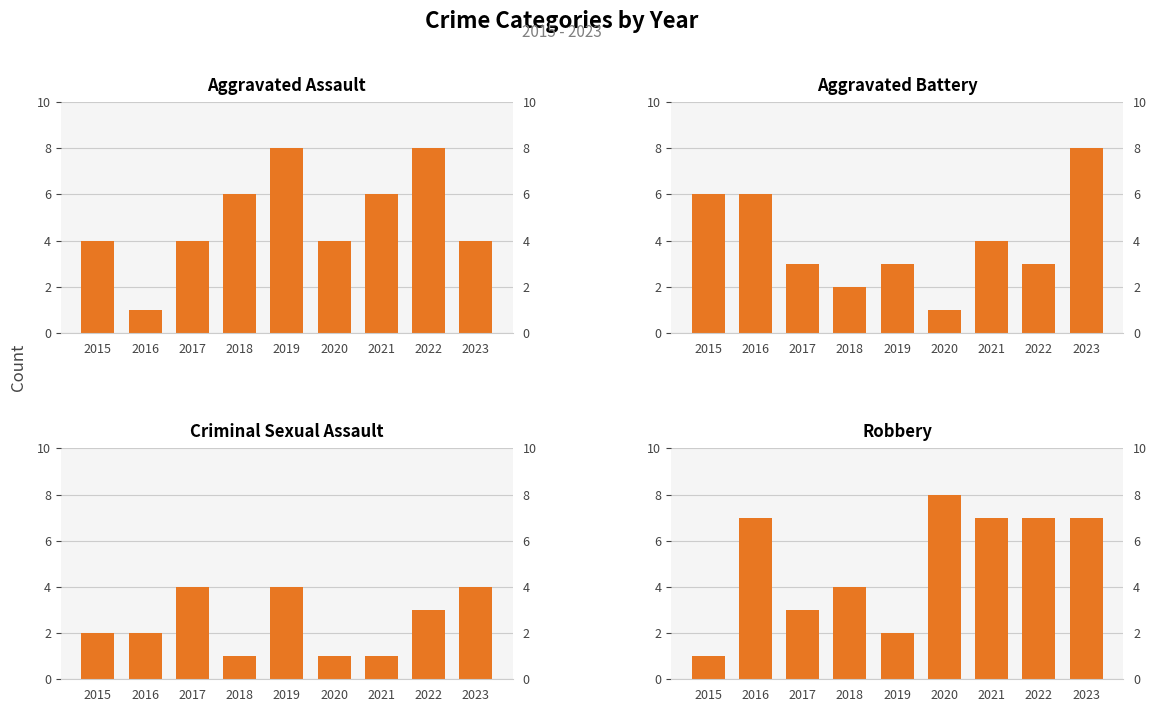

Is it true that Criminal Sexual Assault equals 7 at 2017?

False